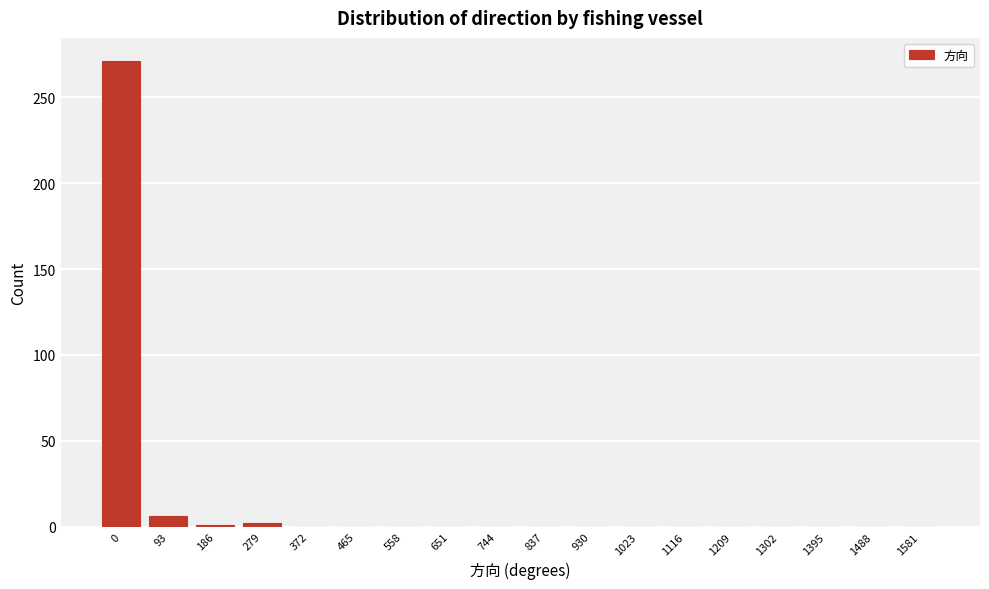

What is the greatest value displayed?

271